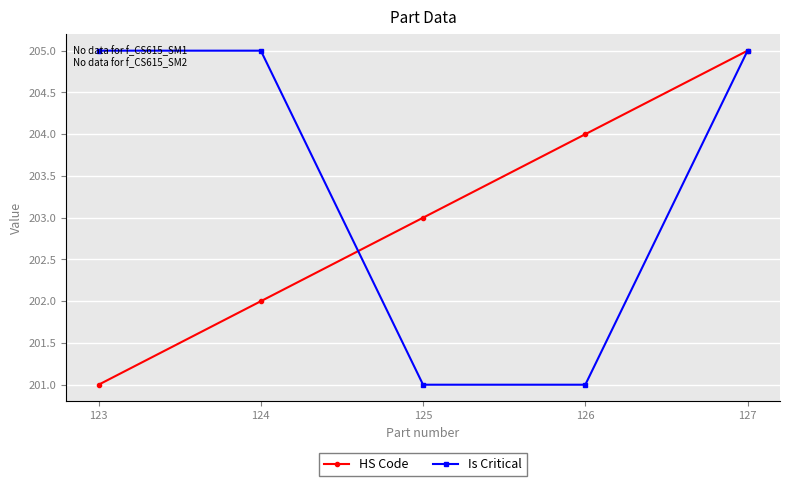

What is the value of the Is Critical point at the 5th from the left?

205